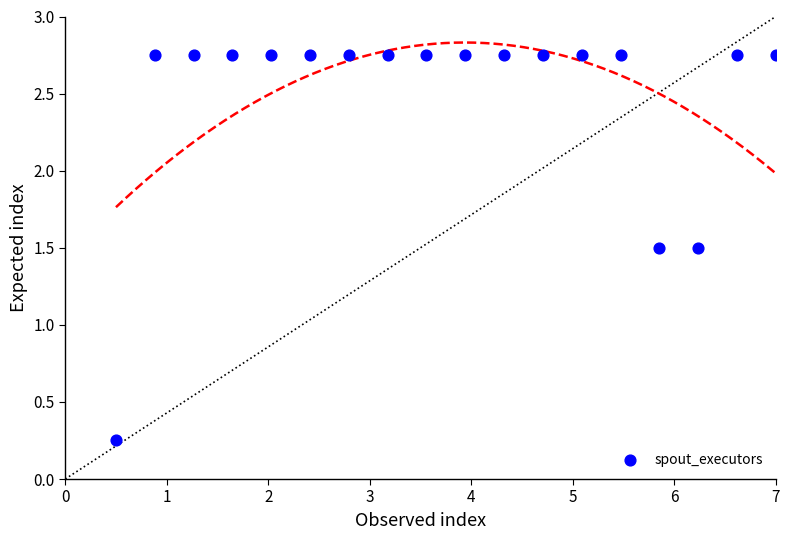

What is the range of X values (max minus min)?

6.5